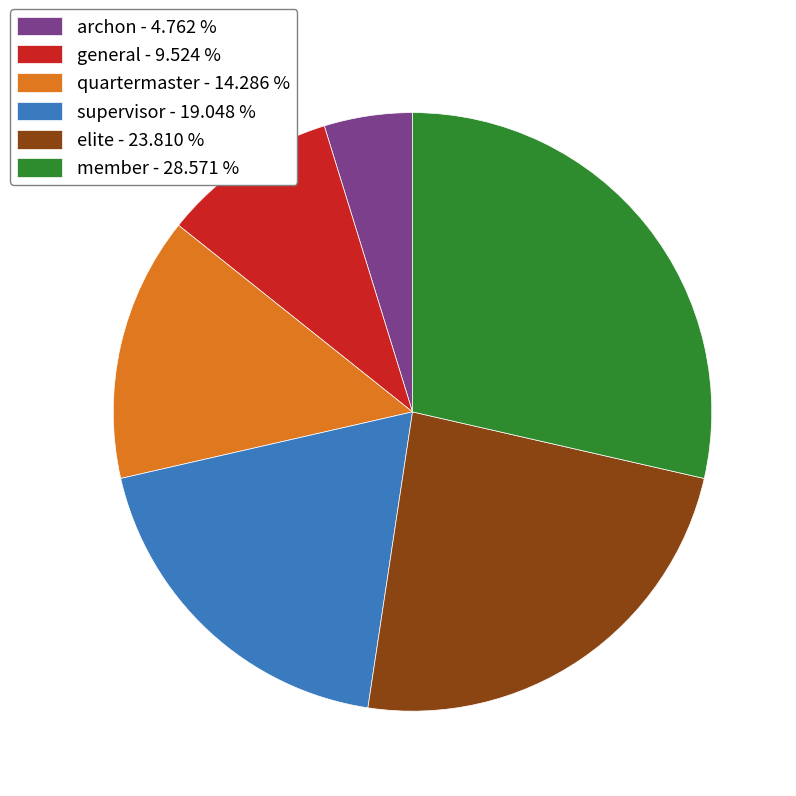

Is there a majority slice in this chart?

No